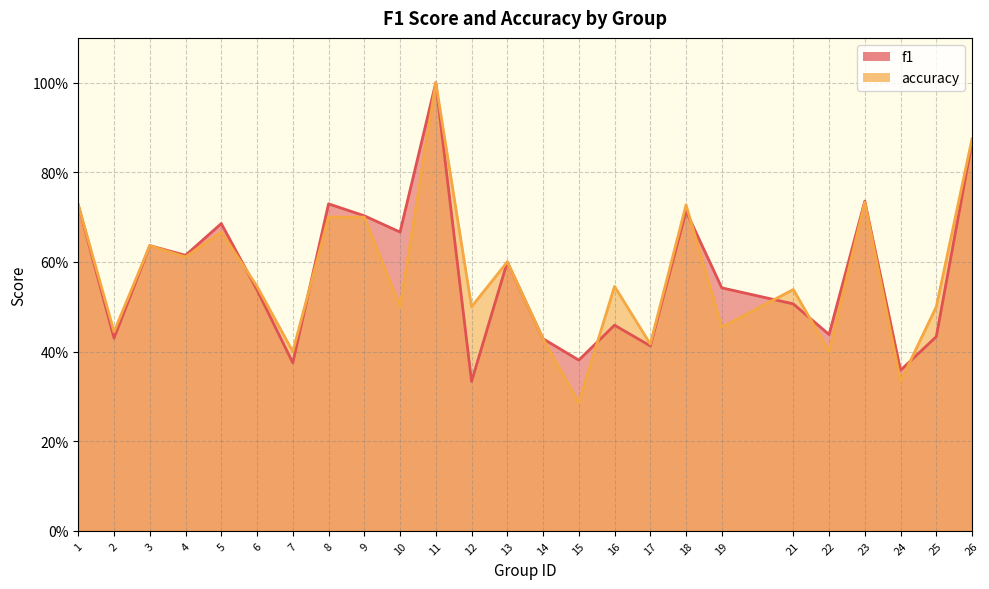

How many categories are shown in the chart?

25